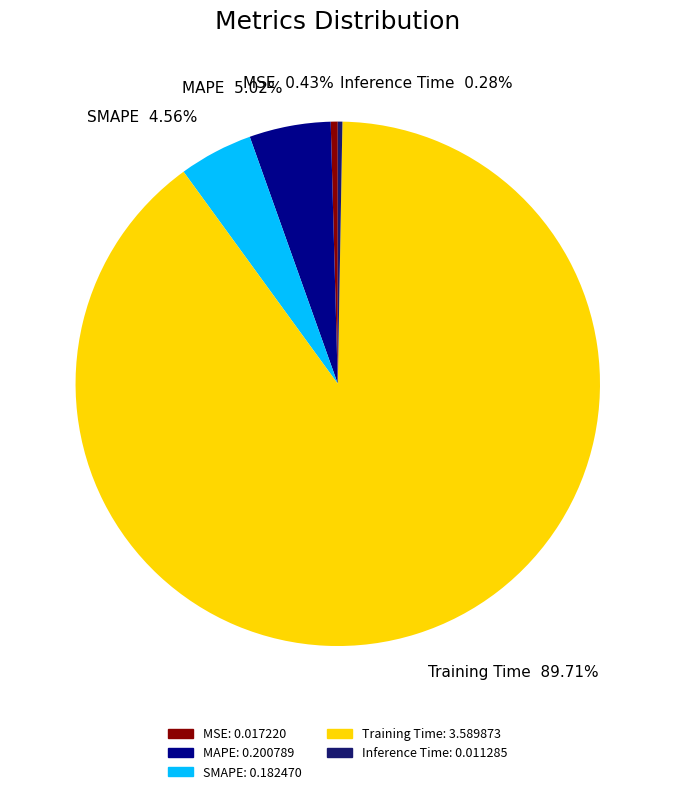

Between SMAPE 4.56% and Inference Time 0.28%, which is larger?

SMAPE 4.56%